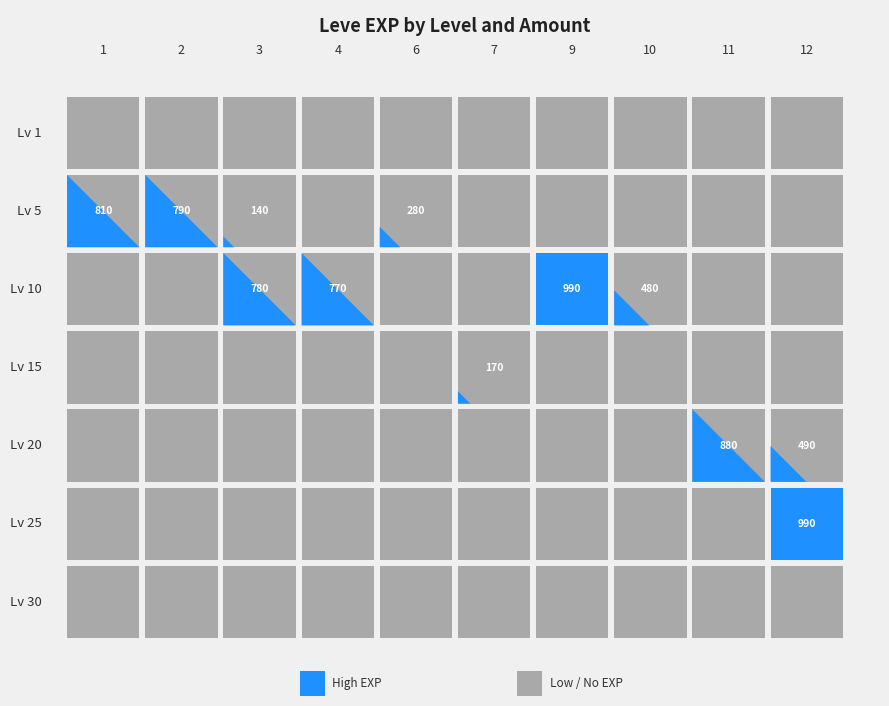

Which series has the largest range (max minus min)?

5